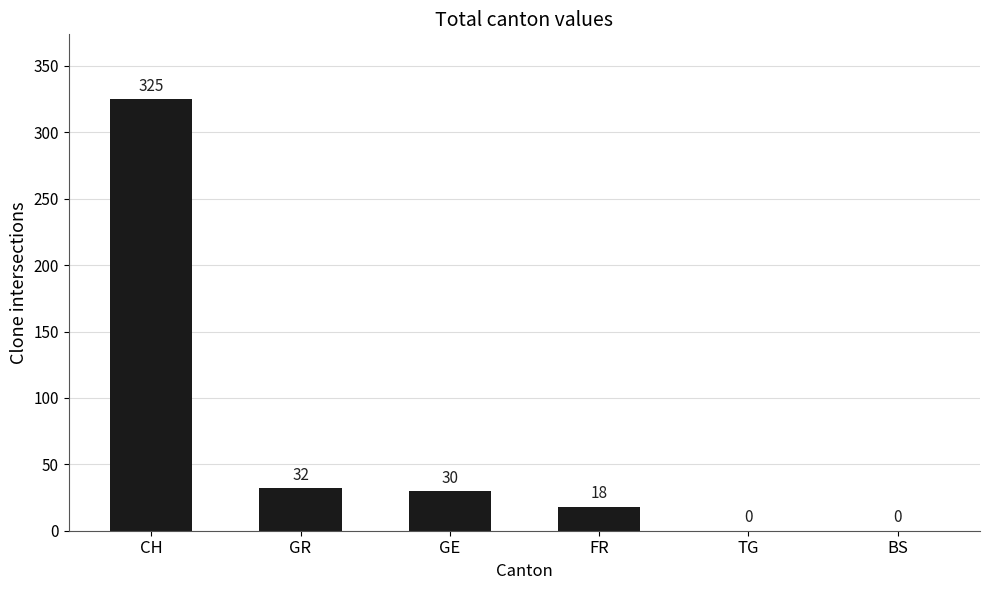

Count the number of categories in the chart.

6